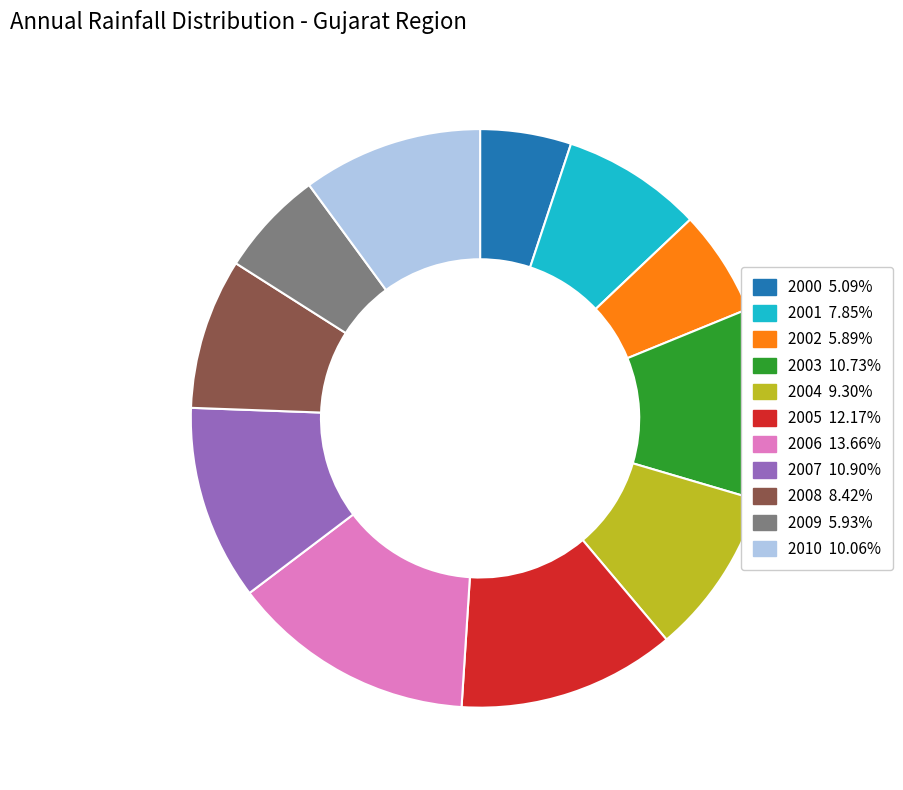

What is the largest slice in the pie chart?

2006